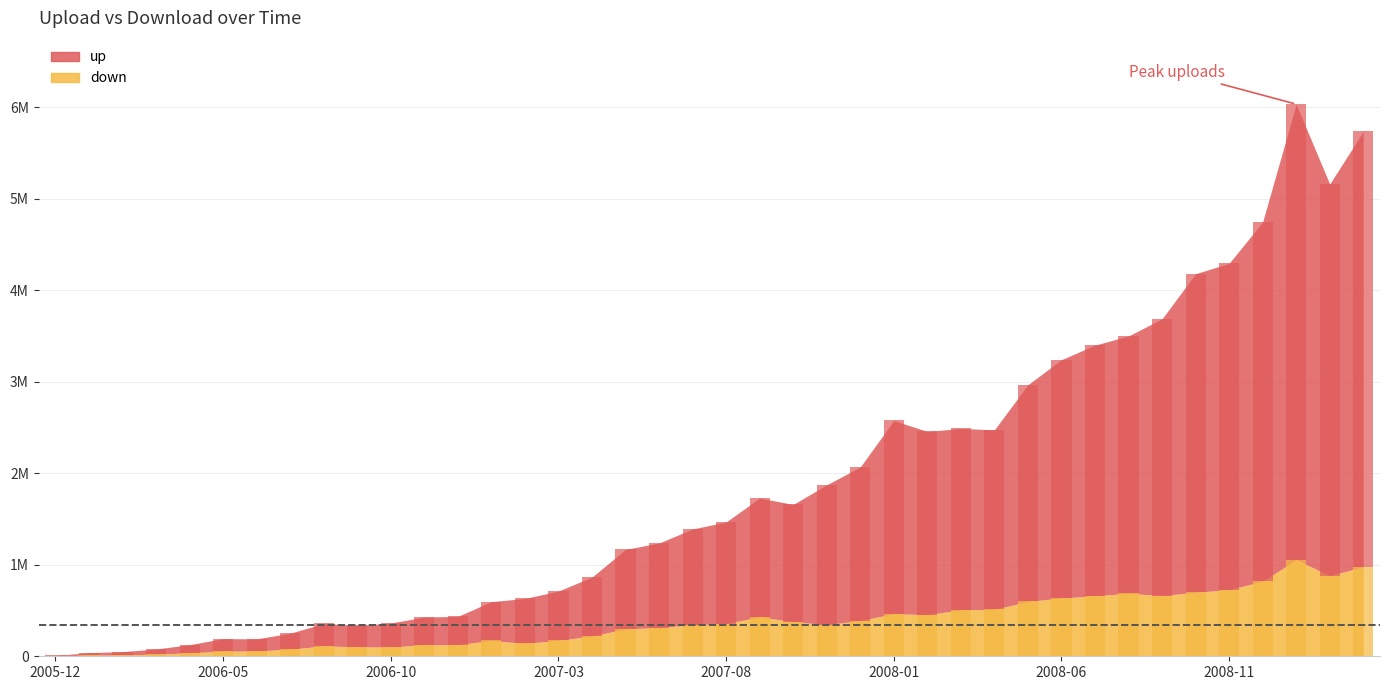

What are all the series names shown in the legend?

up, down